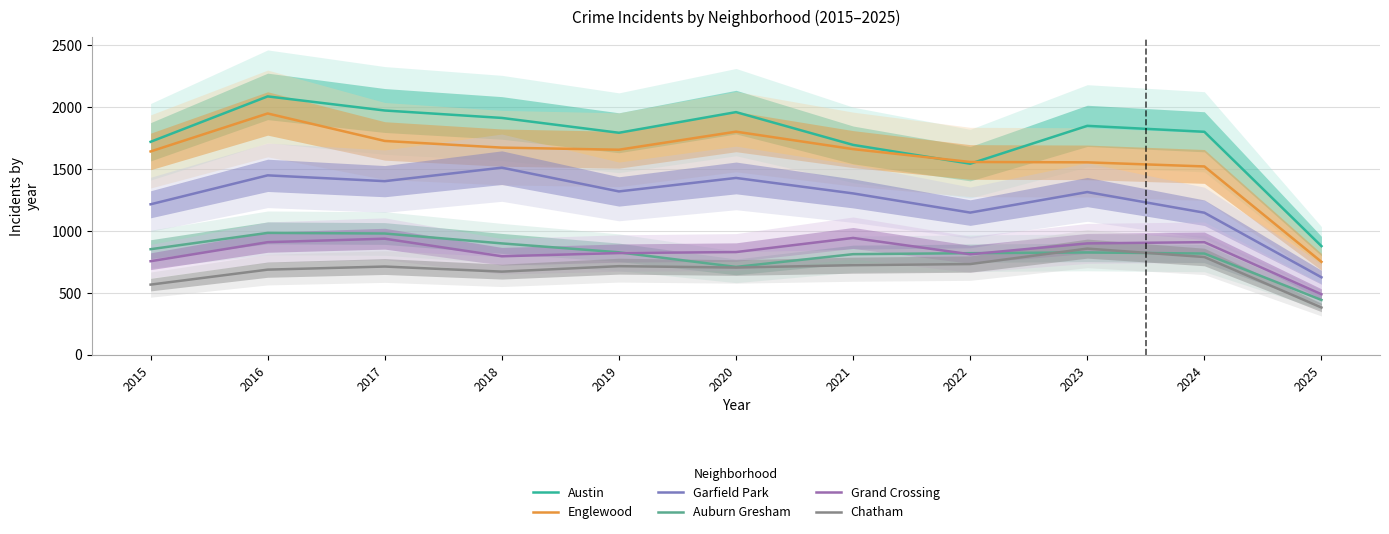

The Grand Crossing series shows 487 at 2025. True or false?

True